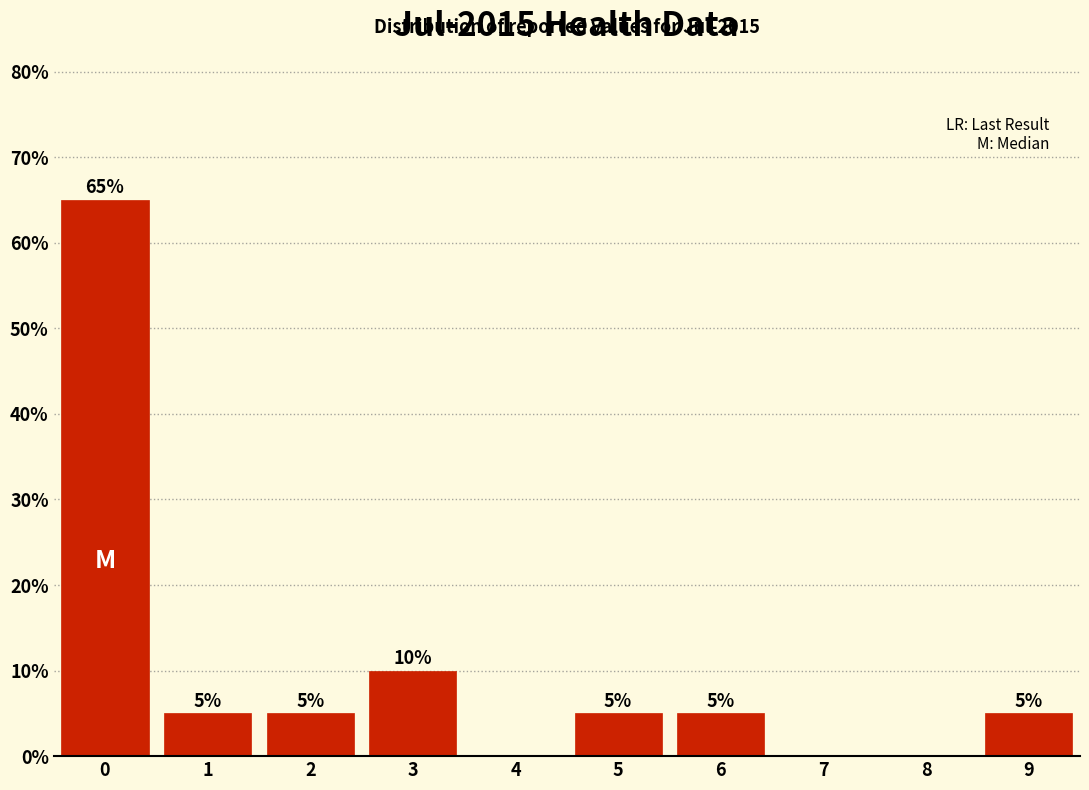

Over which range of the x-axis is the bar tallest?

-0.5 to 0.5